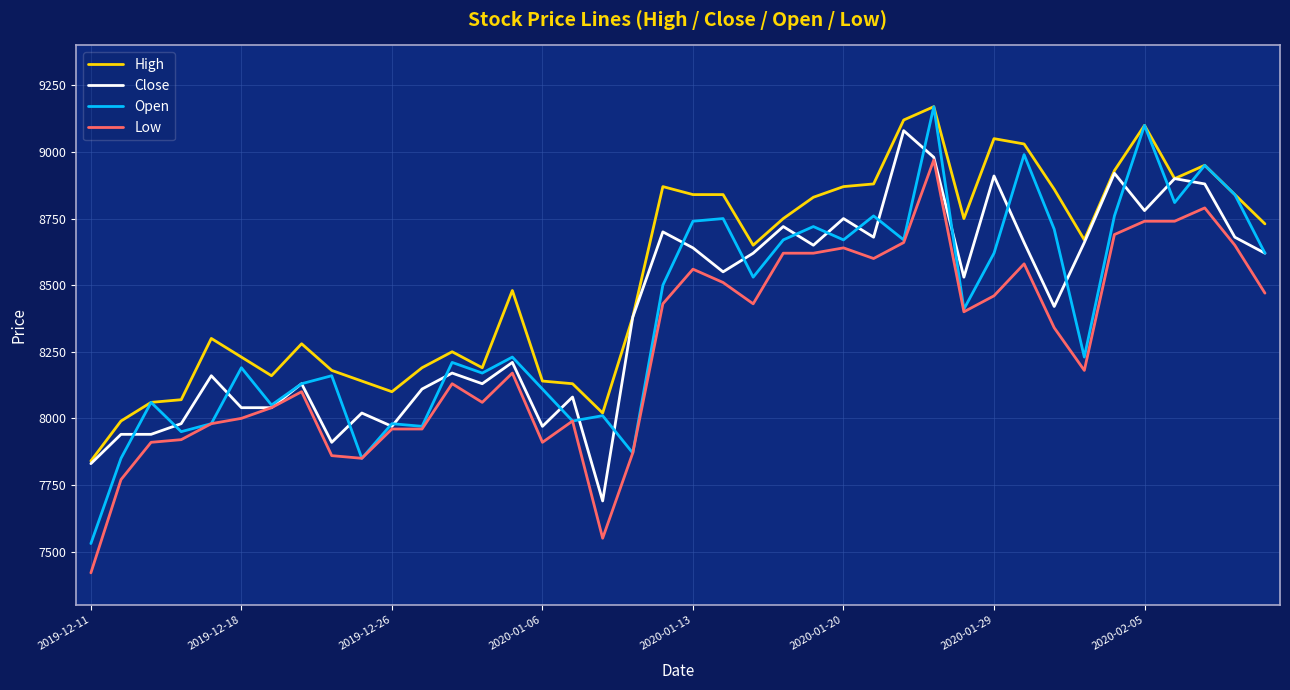

What is the highest value of the Low series?

8970